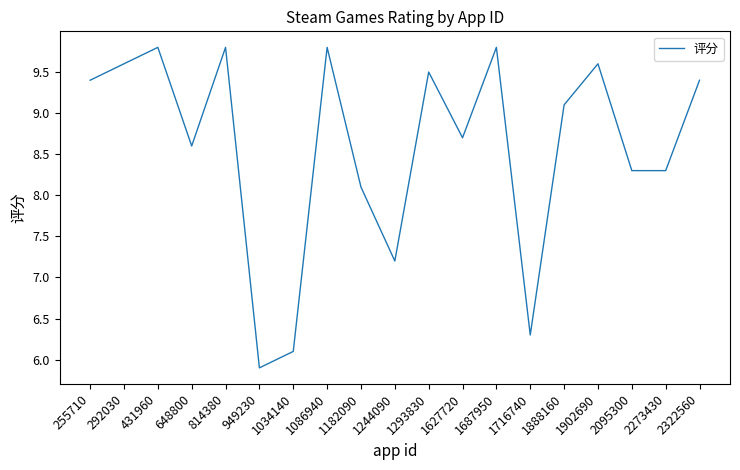

How many values exceed 9?

10